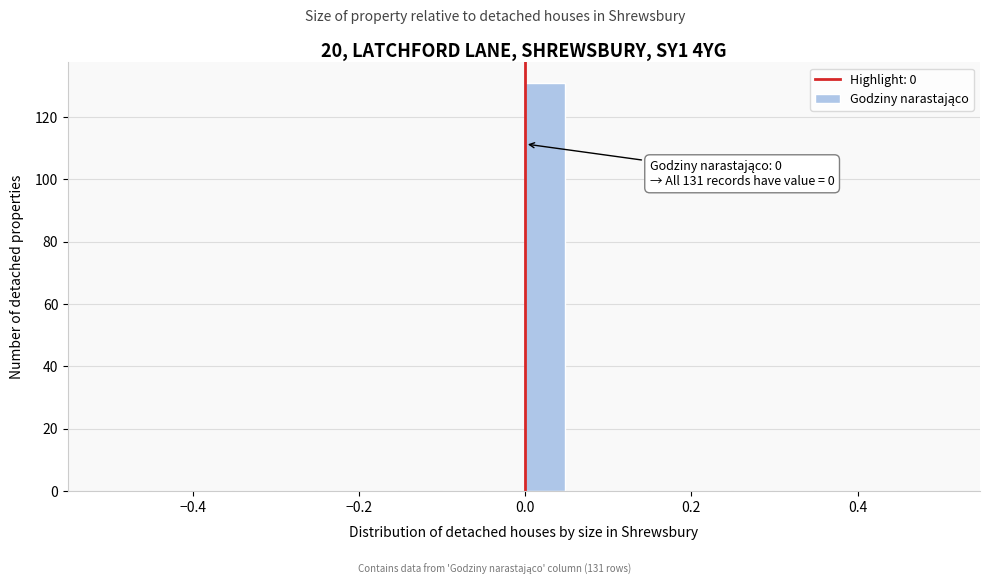

Read against the x-axis, roughly where is the centre of the tallest bar?

0.02